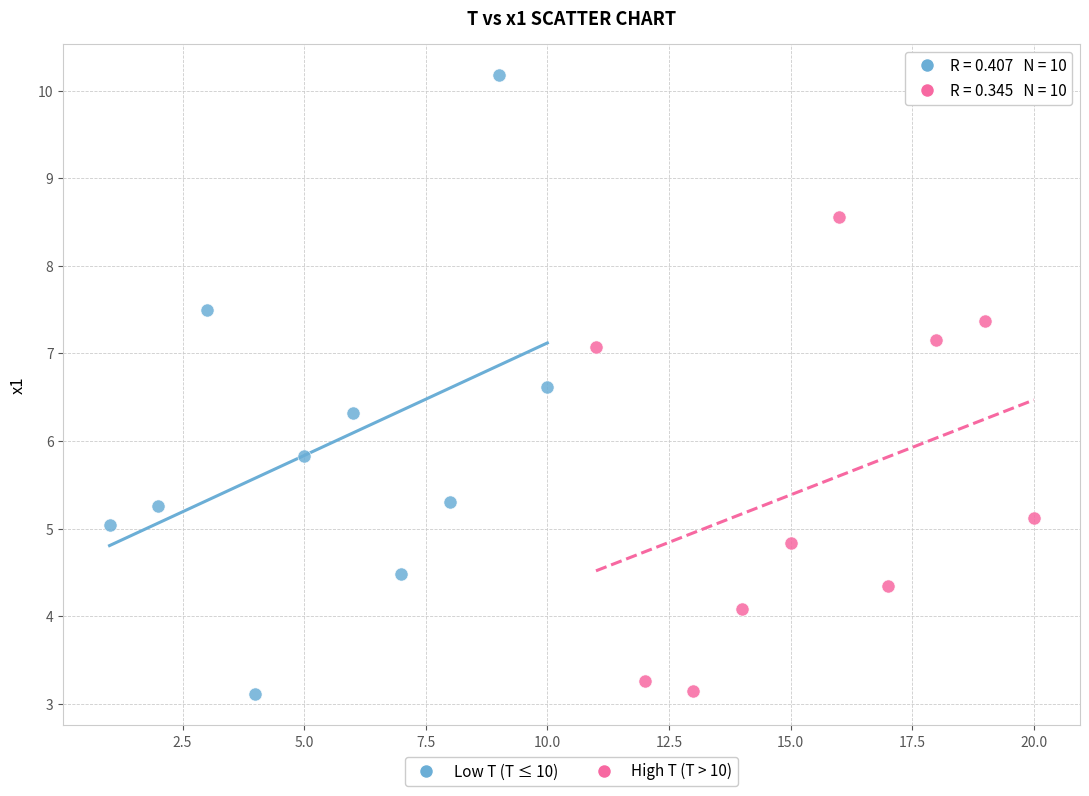

Which series has the largest Y range (max minus min)?

Low T (T ≤ 10)